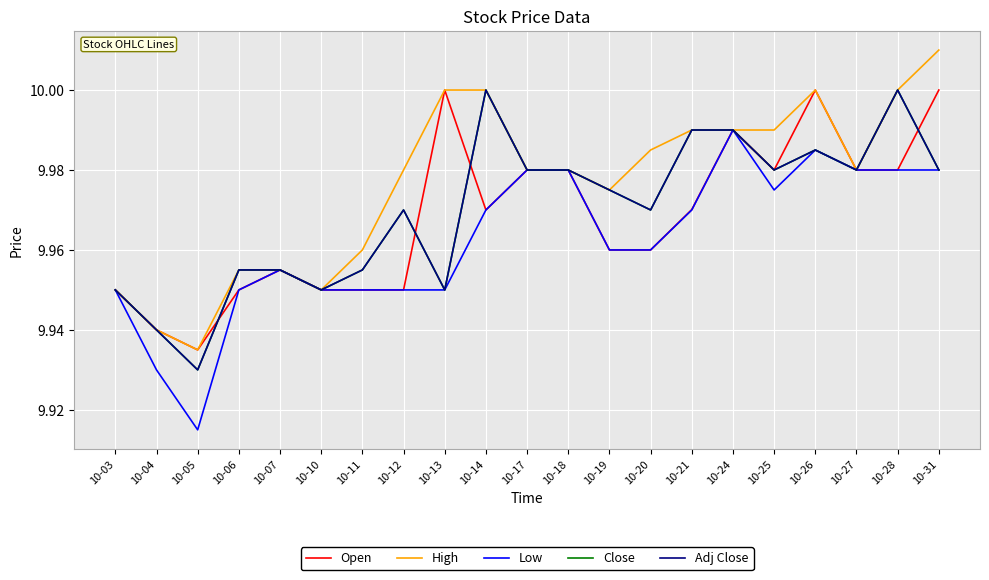

Is this an area chart (filled region under the line)?

No